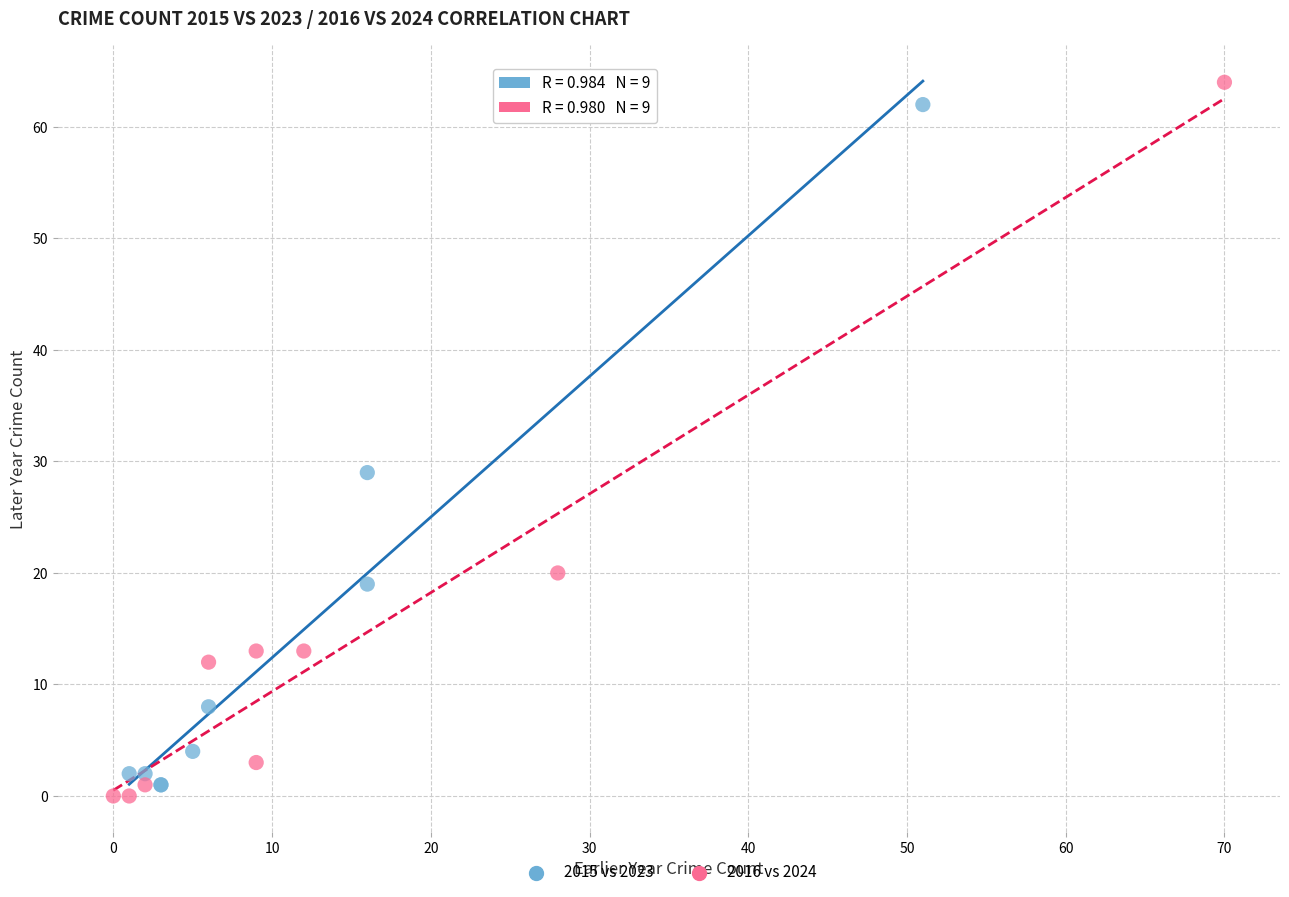

Which series reaches the minimum Y coordinate?

2016 vs 2024